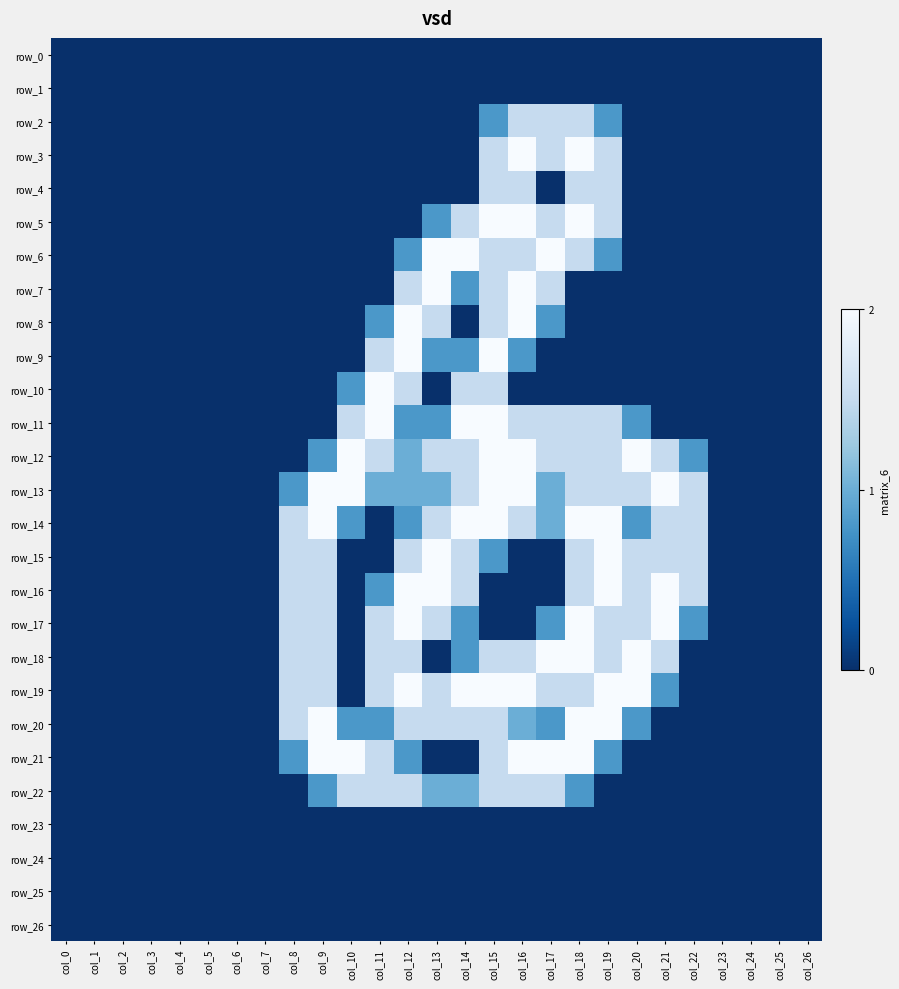

Between col_5 and col_25, which series saw the biggest shift?

row_0